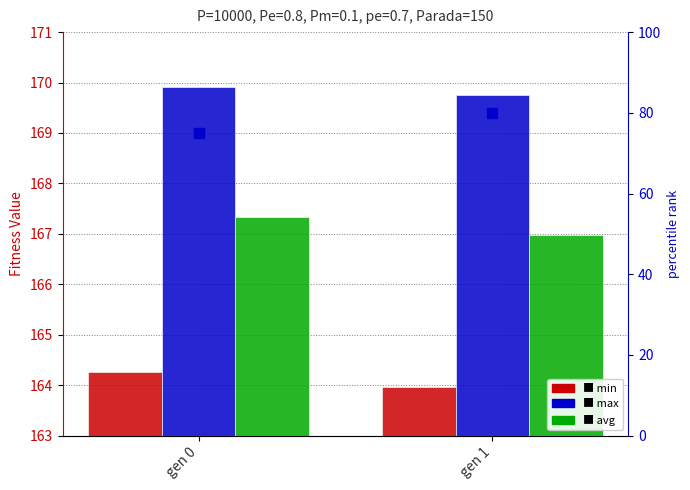

List the labels in order of max value, largest first.

gen 0, gen 1